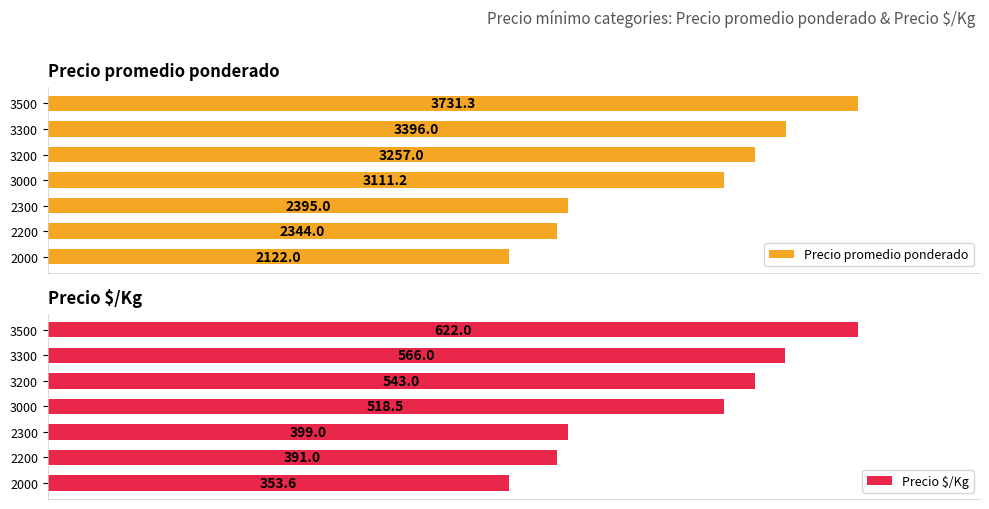

How many bars are there in total?

14